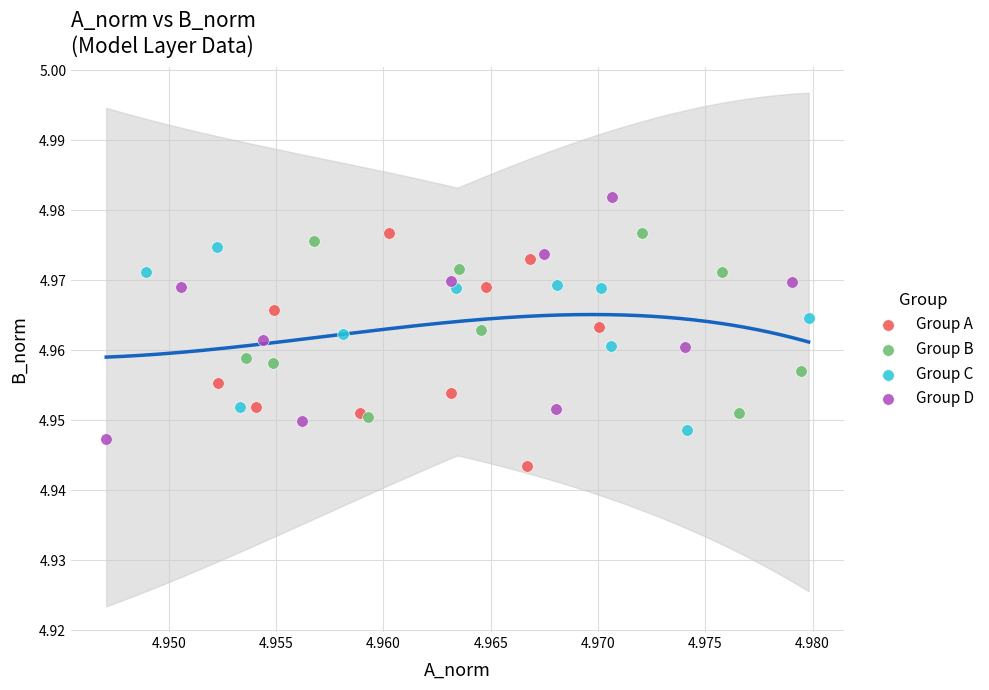

Which series contains the lowest Y value?

Group A